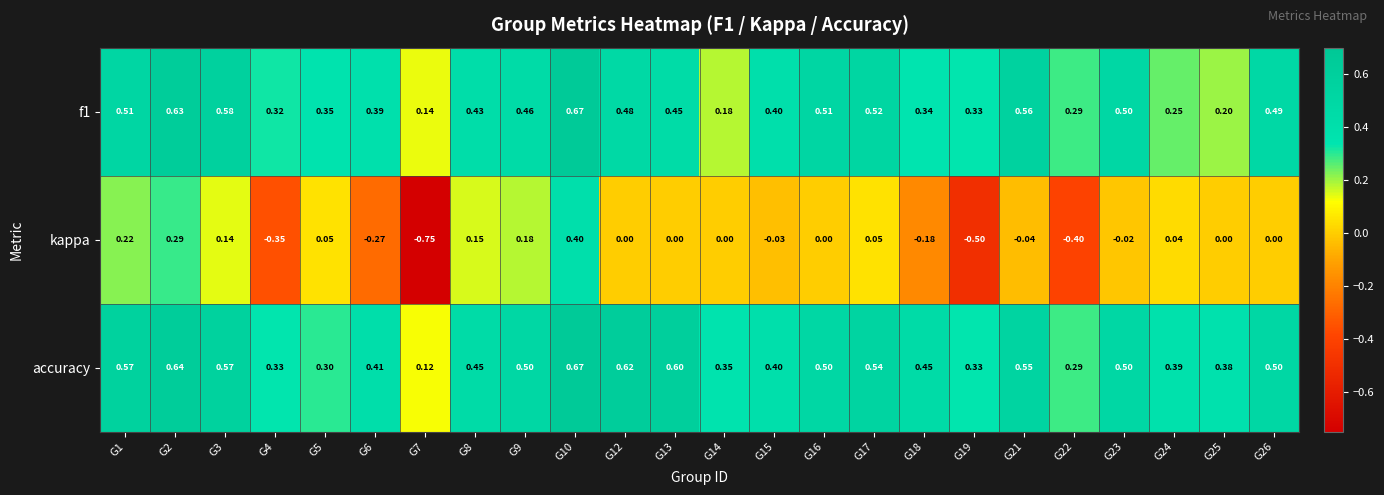

Between G23 and G26, which series saw the biggest shift?

kappa